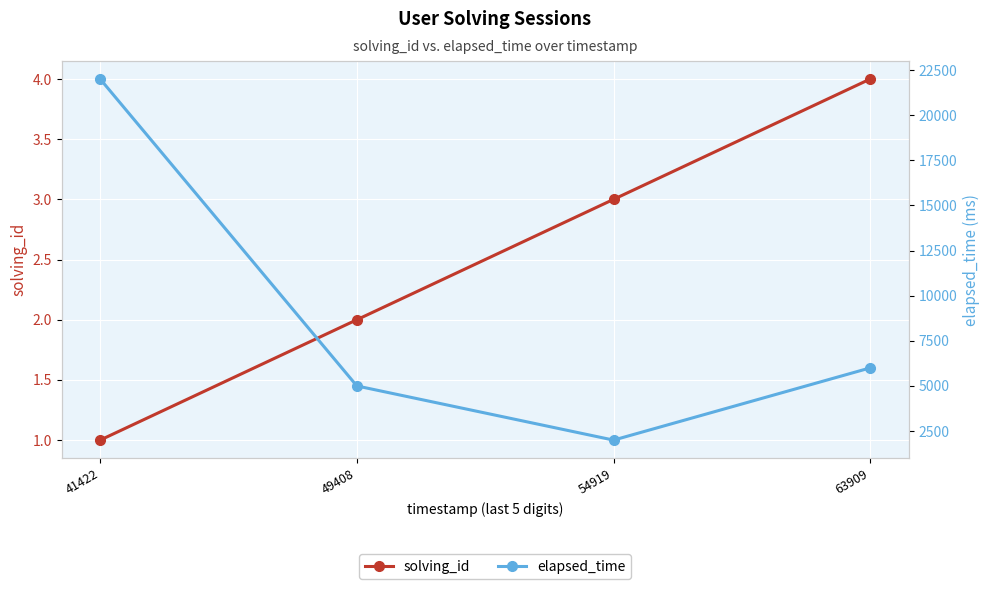

What is the spread (max minus min) of values at 41422?

21999